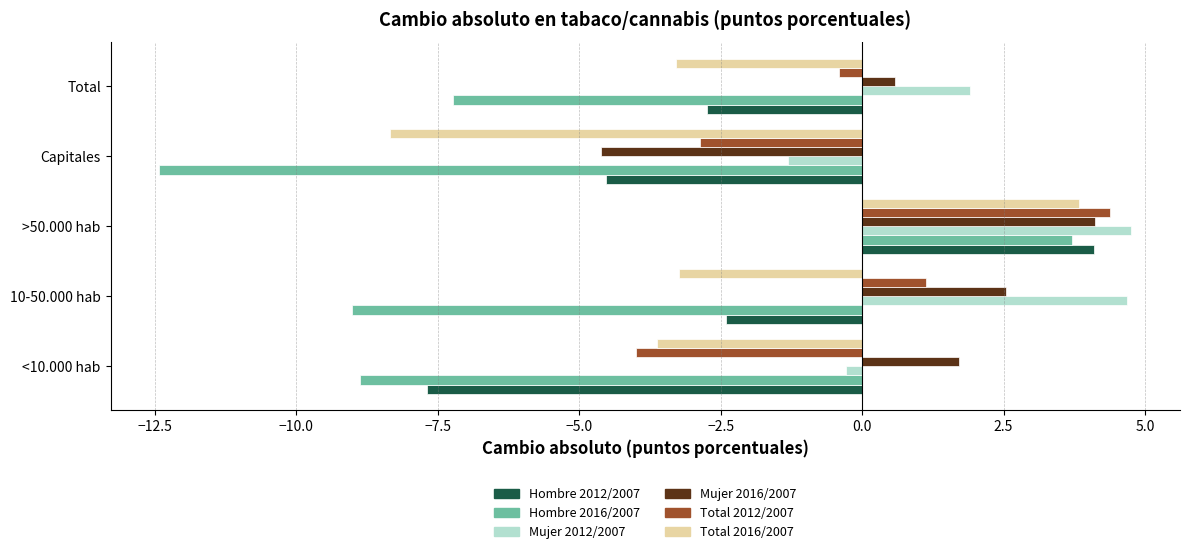

Is it true that Total 2016/2007 equals -3.2 at 10-50.000 hab?

True